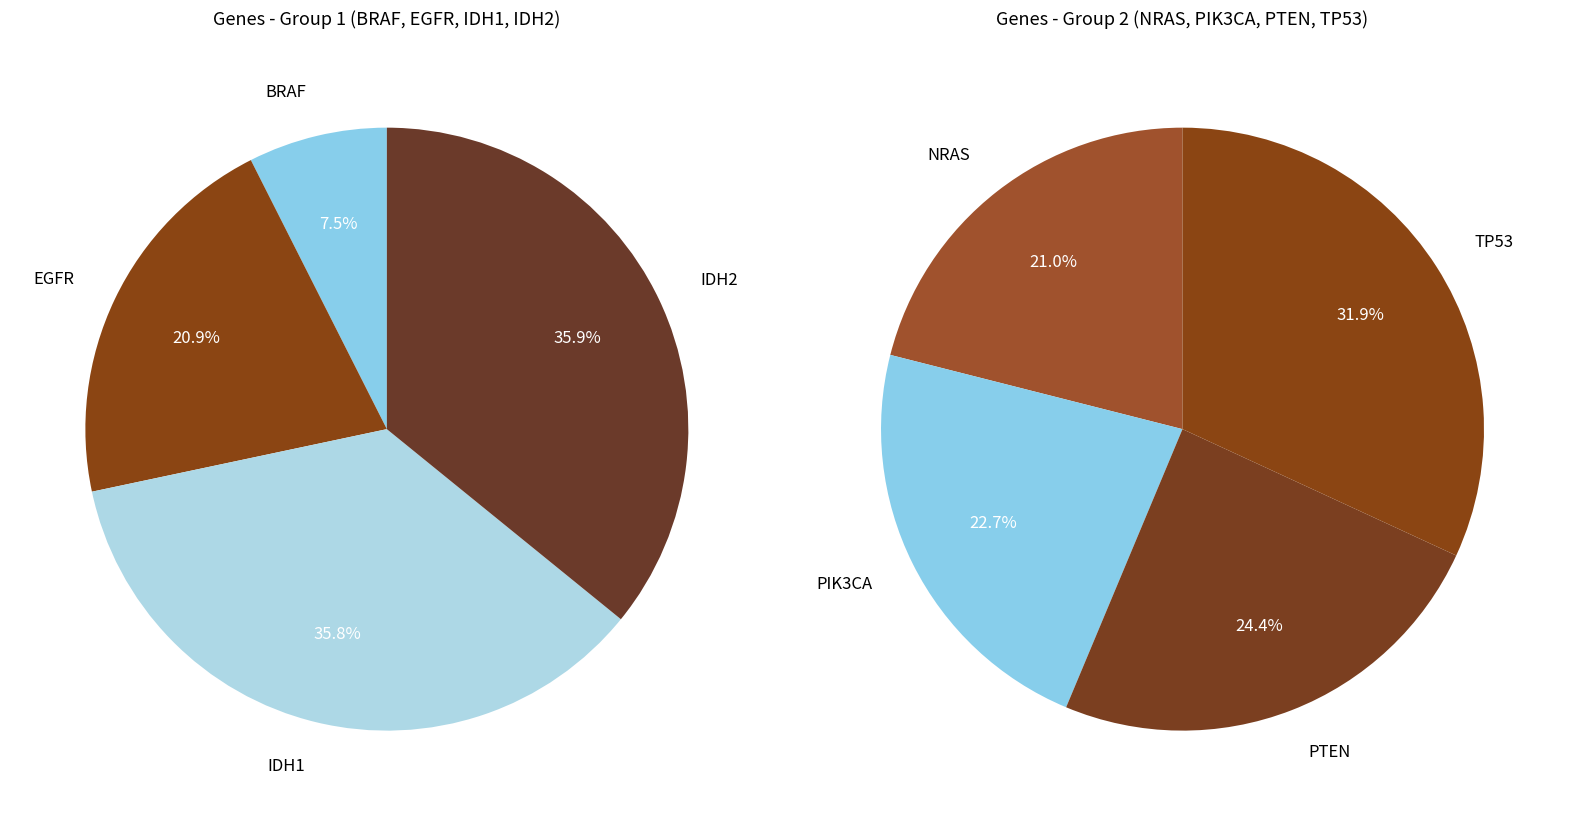

Do PIK3CA and NRAS together represent more than half of the pie?

No